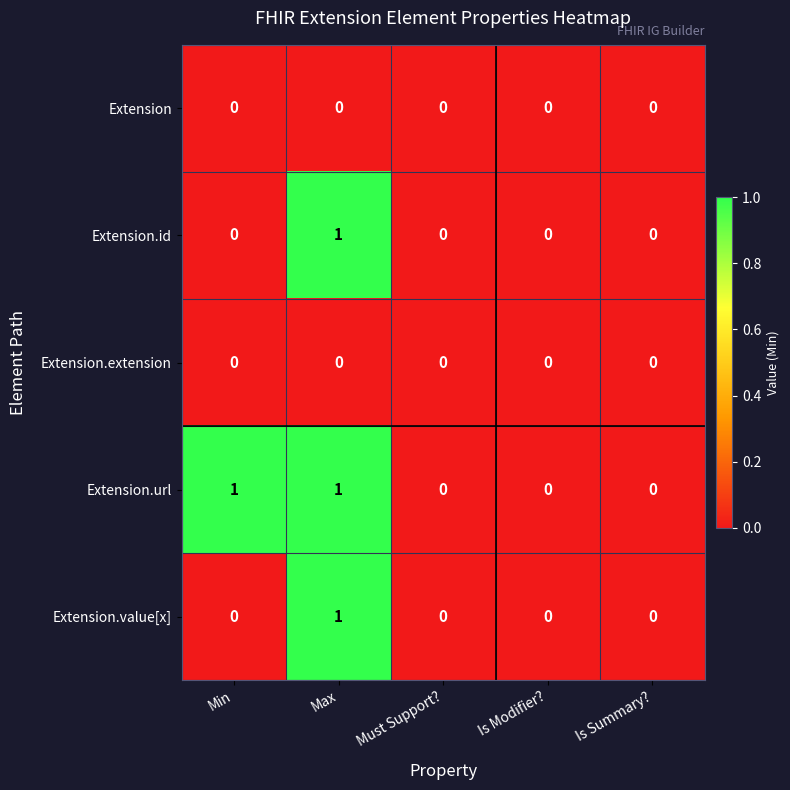

True or false: Extension.url has a value of 0 at Must Support?.

True